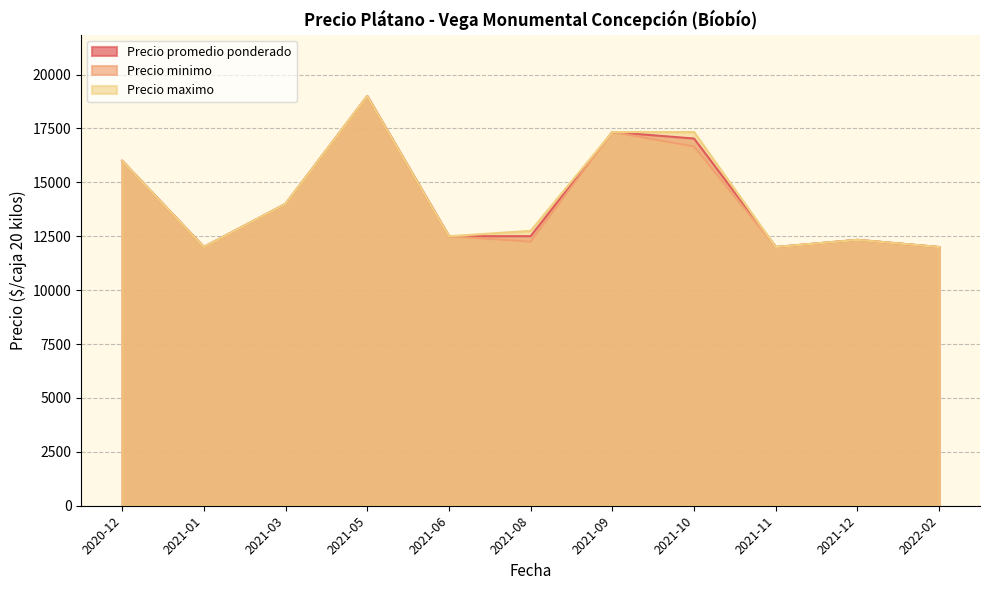

At which category is the sum across all series the highest?

2021-05